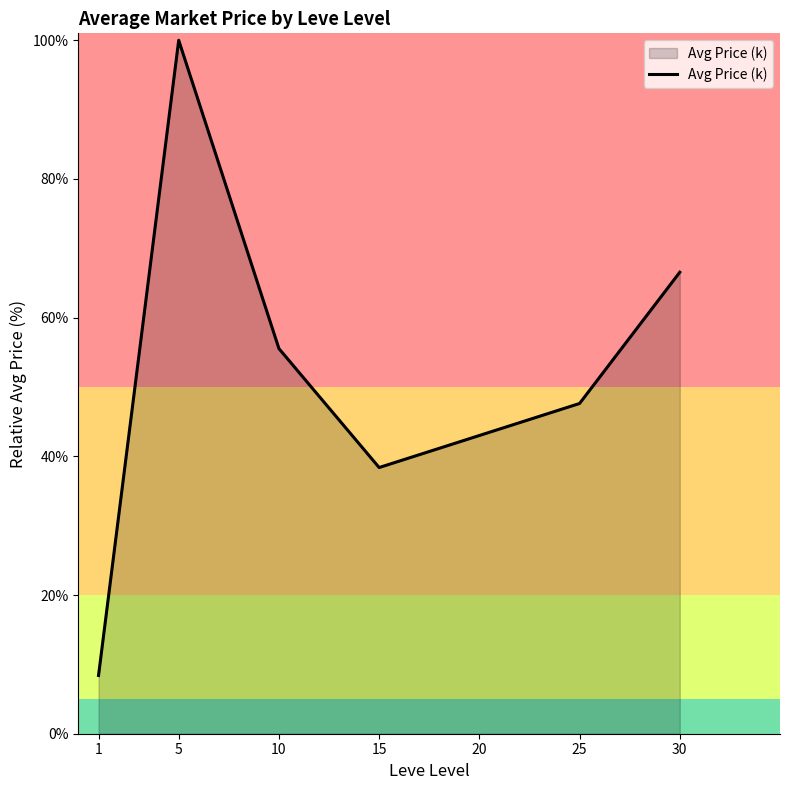

What is the difference between the second highest and second lowest values?

28.2